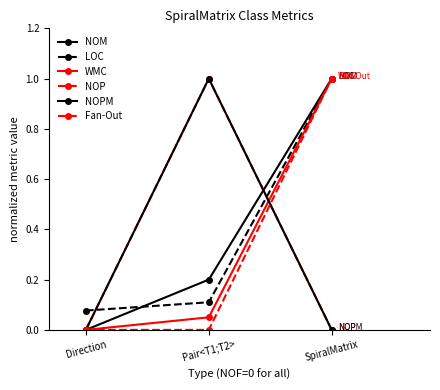

Between Pair<T1;T2> and SpiralMatrix, which series saw the biggest shift?

NOP